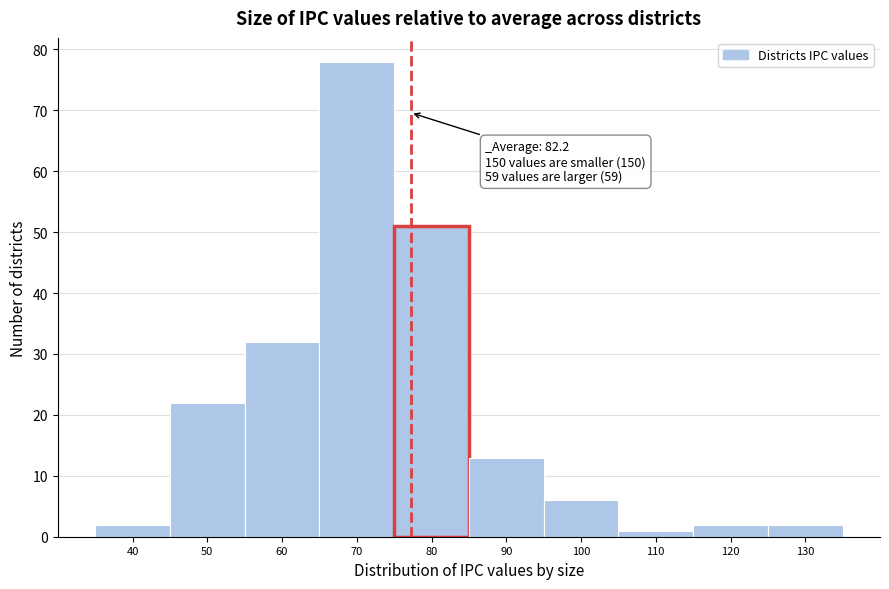

Reading right to left, list all the values displayed in this chart.

130=2	120=2	110=1	100=6	90=13	80=51	70=78	60=32	50=22	40=2